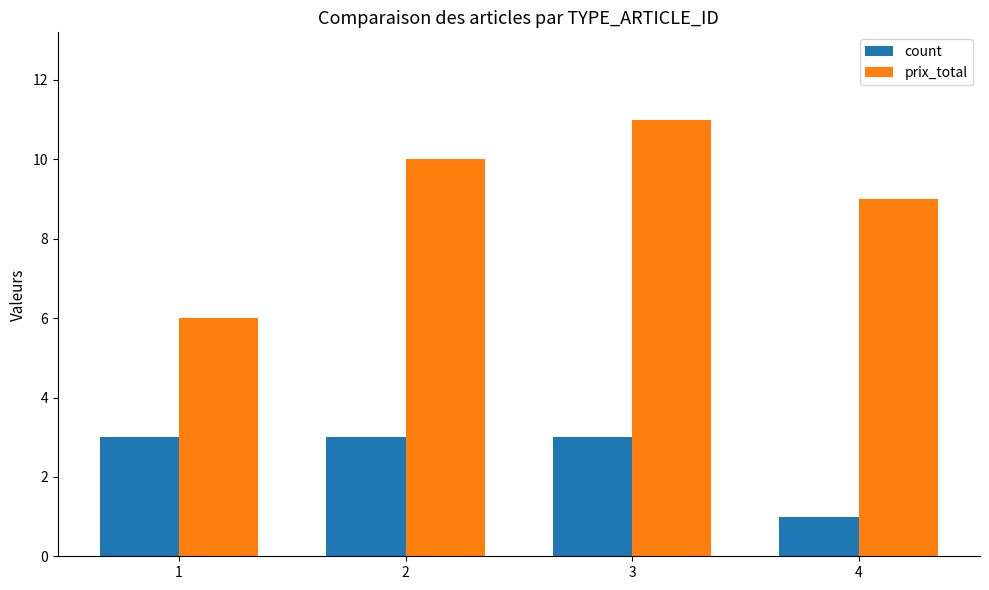

What is the spread (max minus min) of values at 2?

7